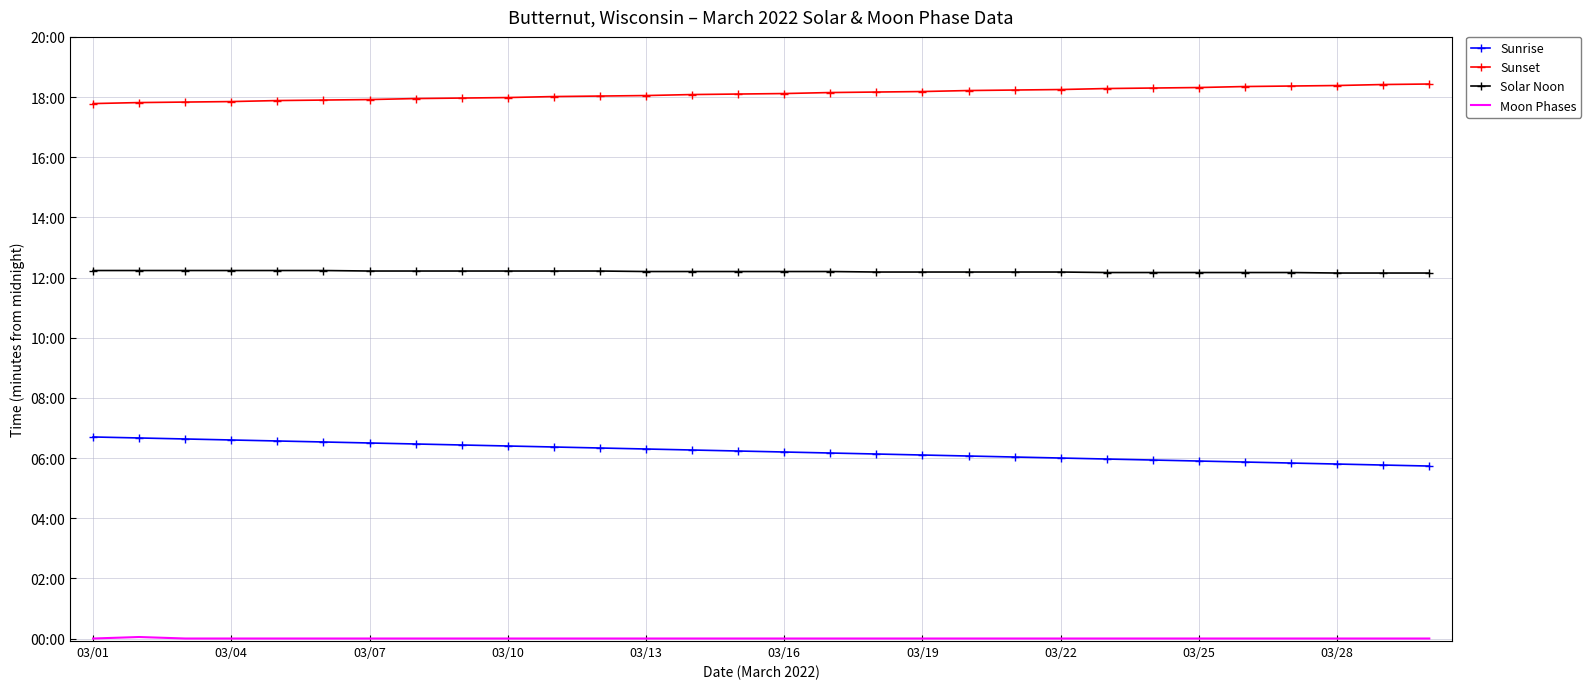

What is the minimum value for Sunset?

1067